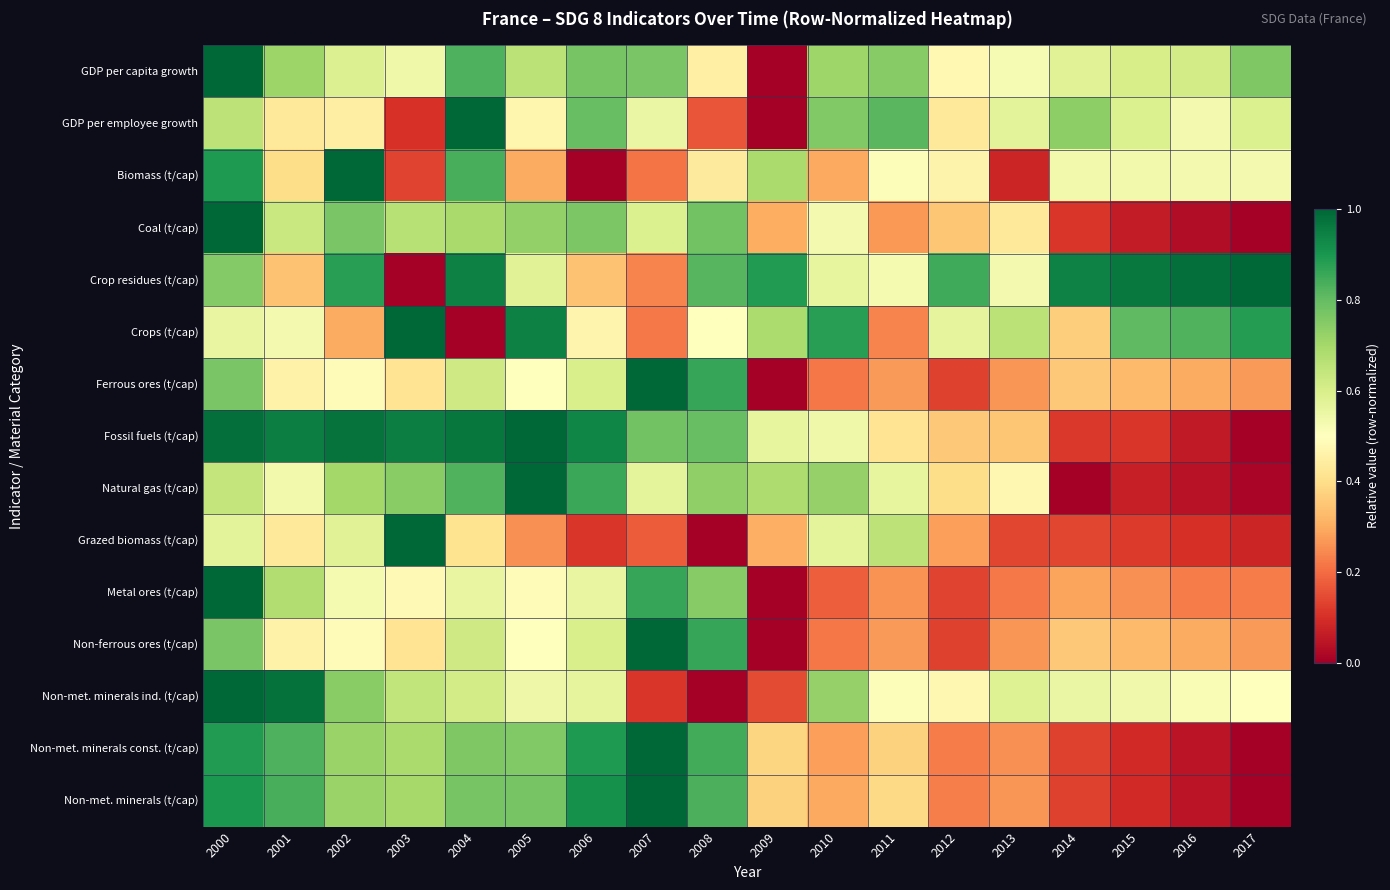

List the series in order of their peak value, highest first.

GDP per capita growth, GDP per employee growth, Biomass (t/cap), Coal (t/cap), Crop residues (t/cap), Crops (t/cap), Ferrous ores (t/cap), Fossil fuels (t/cap), Natural gas (t/cap), Grazed biomass (t/cap), Metal ores (t/cap), Non-ferrous ores (t/cap), Non-met. minerals ind. (t/cap), Non-met. minerals const. (t/cap), Non-met. minerals (t/cap)